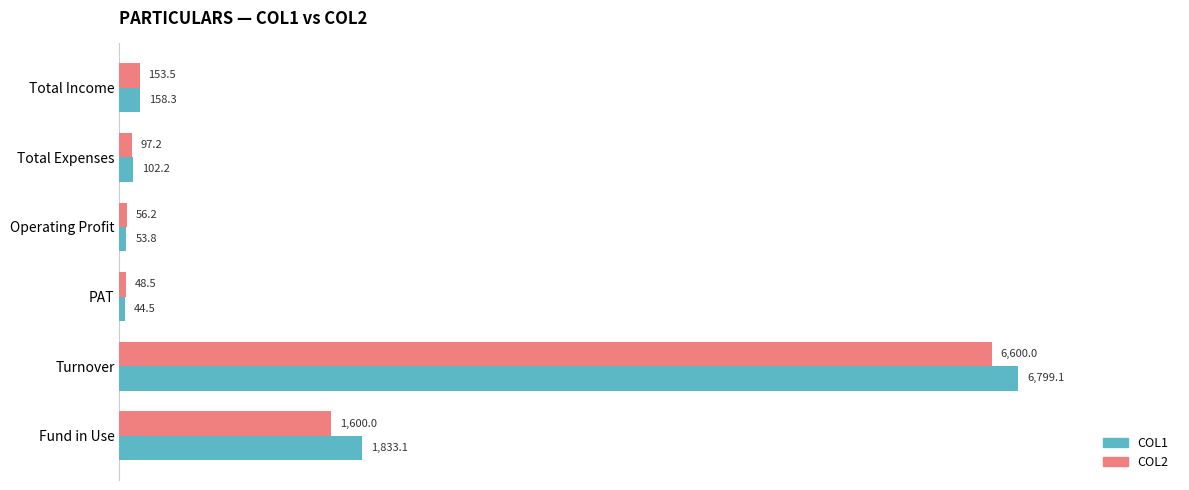

True or false: COL1 has a value of 2785.7 at Fund in Use.

False